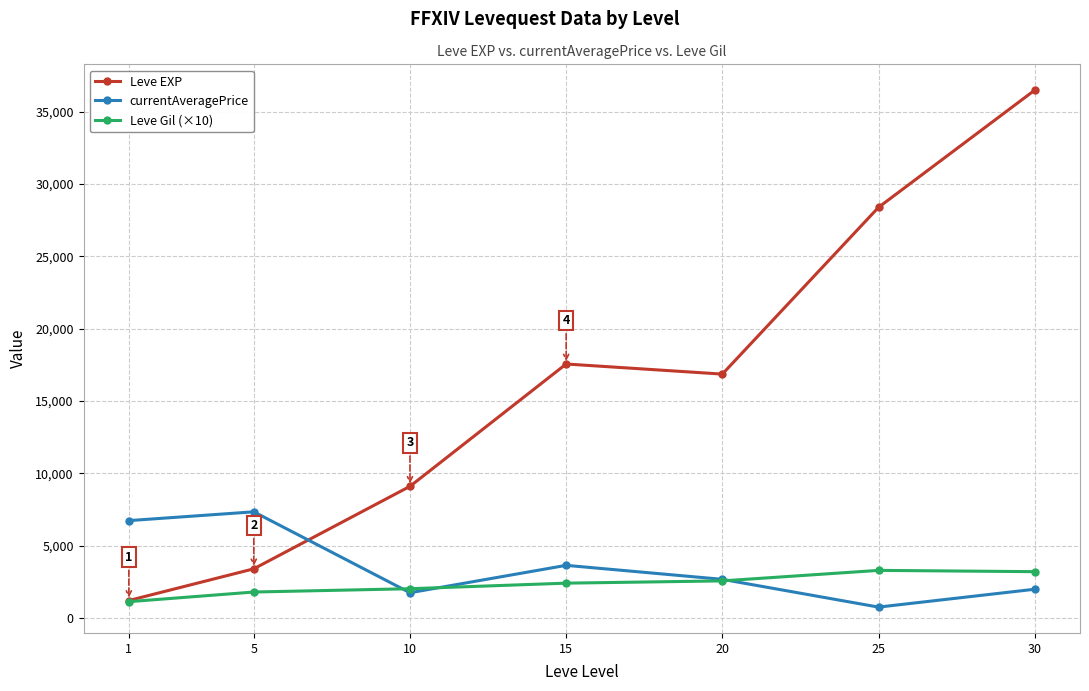

What is the sum of the currentAveragePrice values at 1 and 5?

14081.4